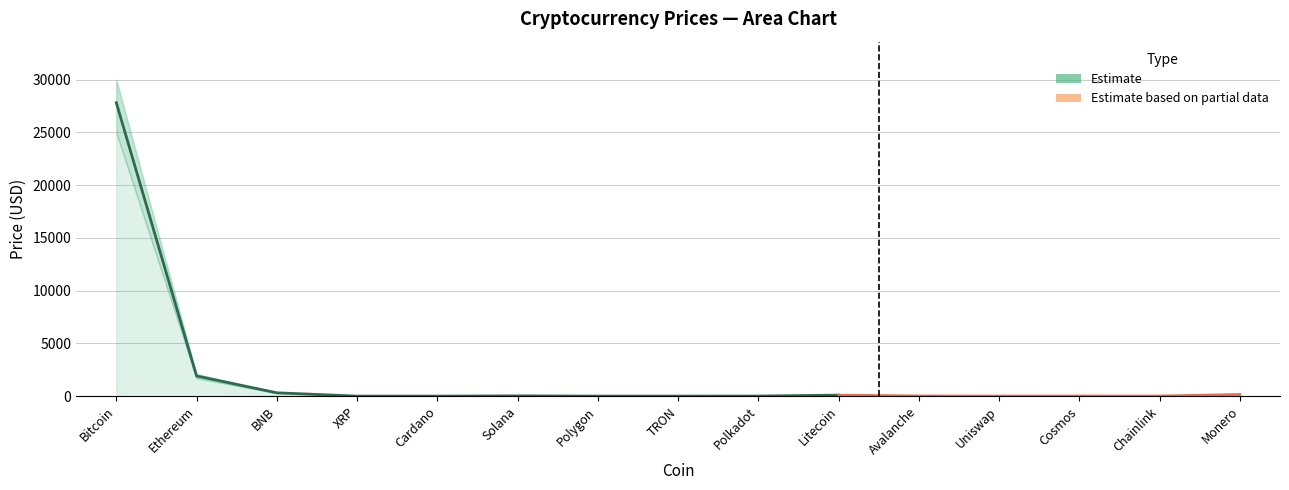

Reading left to right, transcribe all the data shown in this chart.

Price: 27811.2	1907.3	312.8	0.5	0.4	21.3	0.9	0.1	5.5	92.0	14.5	5.2	10.8	6.6	153.8
Price_lower: 25000.0	1700.0	280.0	0.5	0.3	18.0	0.8	0.1	4.8	82.0	12.0	4.5	9.5	5.8	140.0
Price_upper: 30000.0	2100.0	350.0	0.6	0.4	25.0	1.1	0.1	6.2	102.0	17.0	5.9	12.2	7.5	168.0